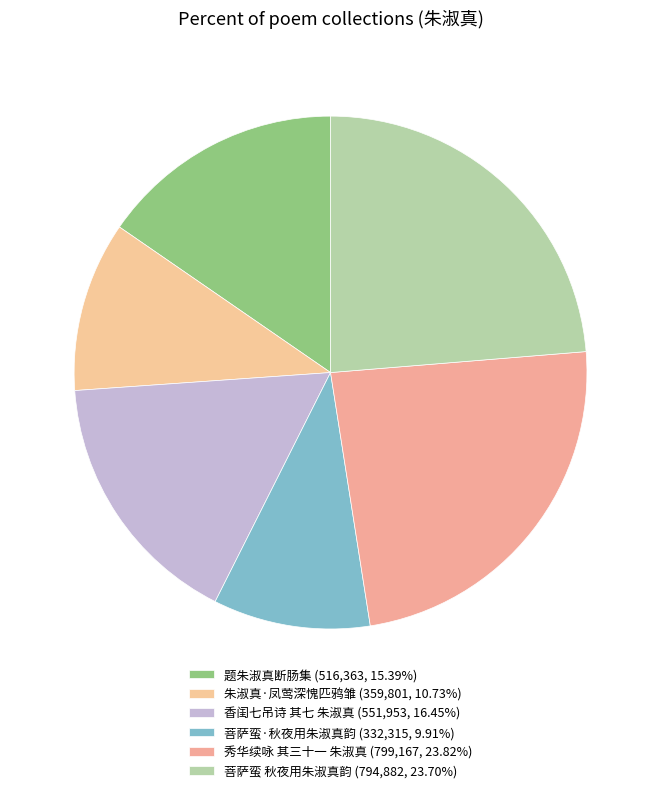

What is the ratio of the value at 菩萨蛮·秋夜用朱淑真韵 to the value at 朱淑真·凤莺深愧匹鸦雏?

0.9